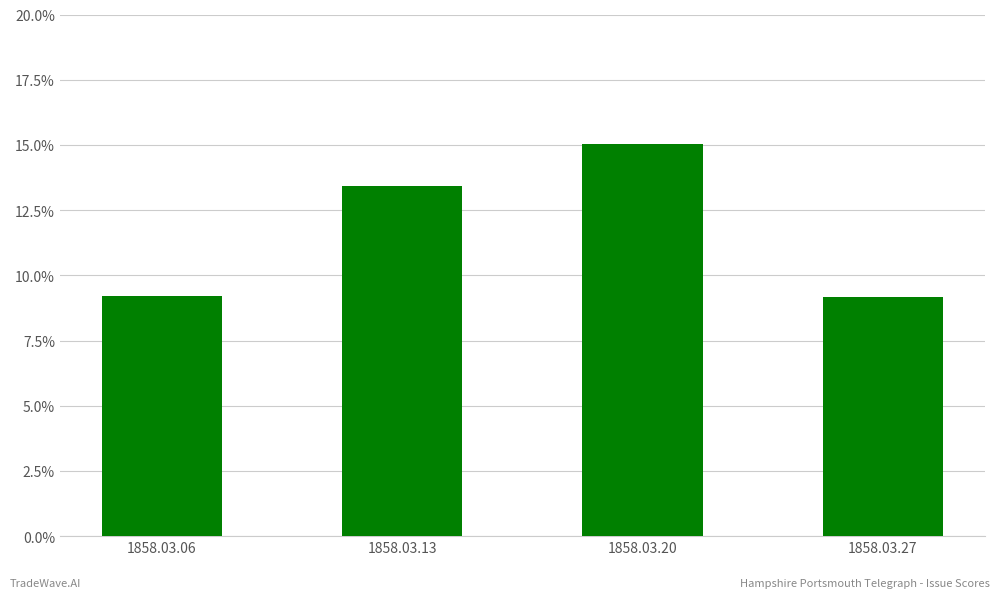

Rank the categories by value from highest to lowest.

1858.03.20, 1858.03.13, 1858.03.06, 1858.03.27